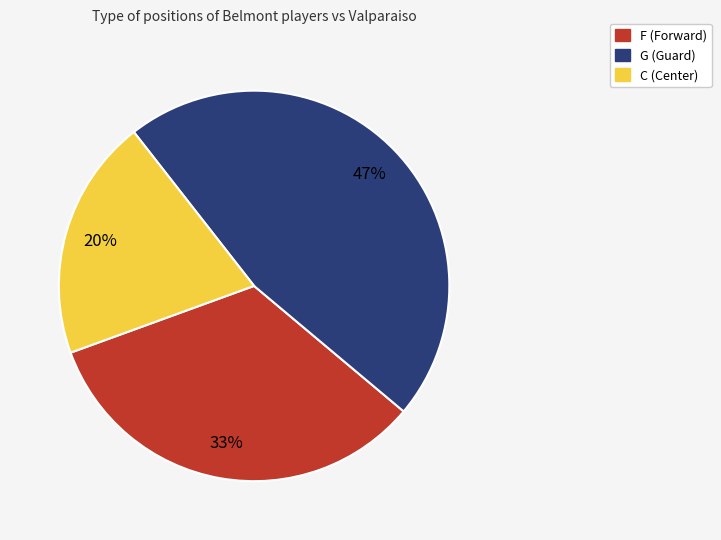

Count the number of slices in the pie.

3